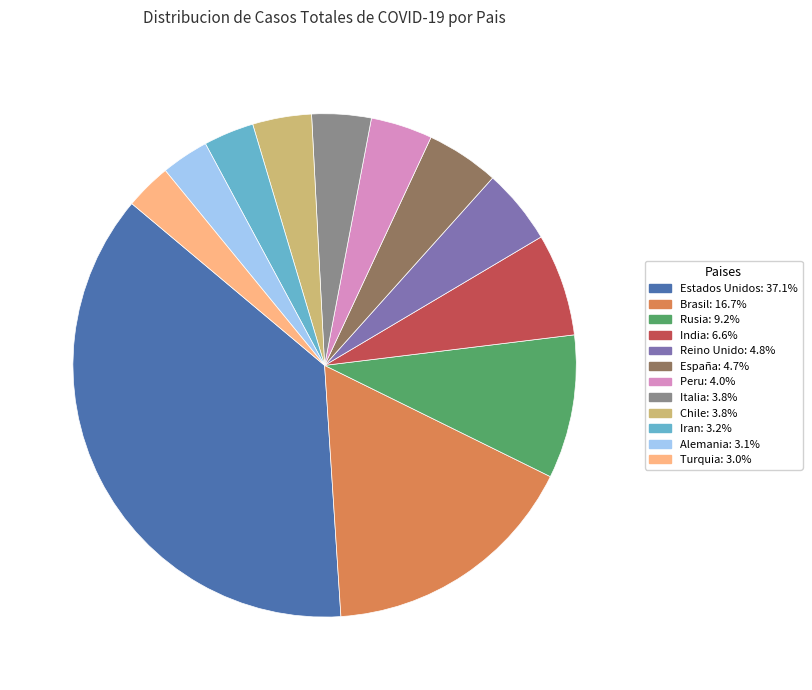

Which slice is the largest?

Estados Unidos